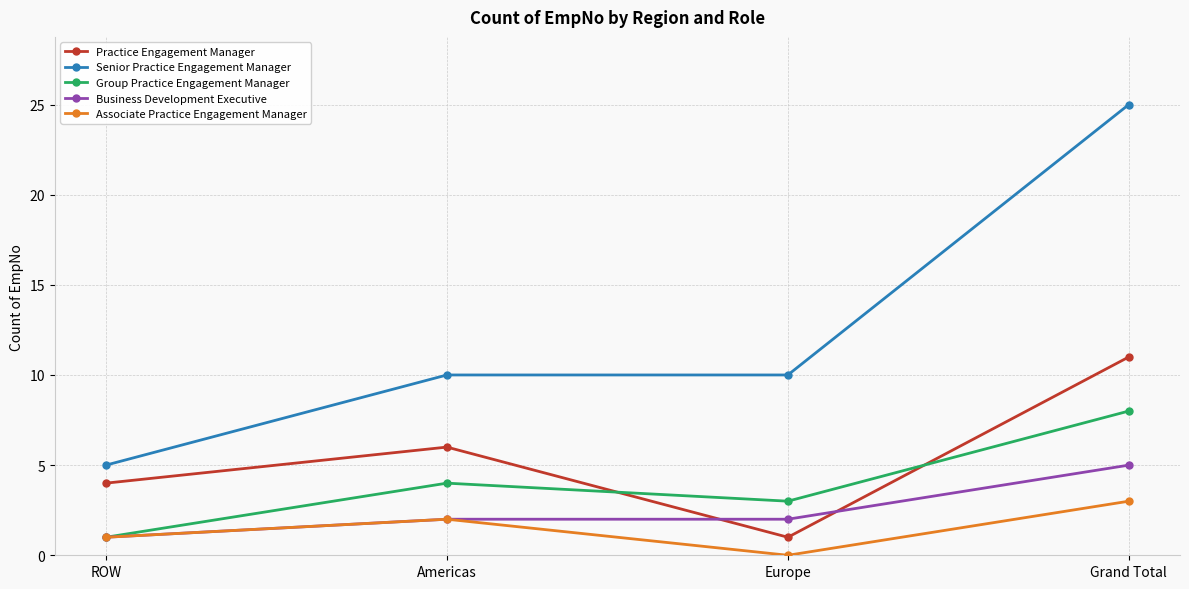

What position from the right is Europe?

2